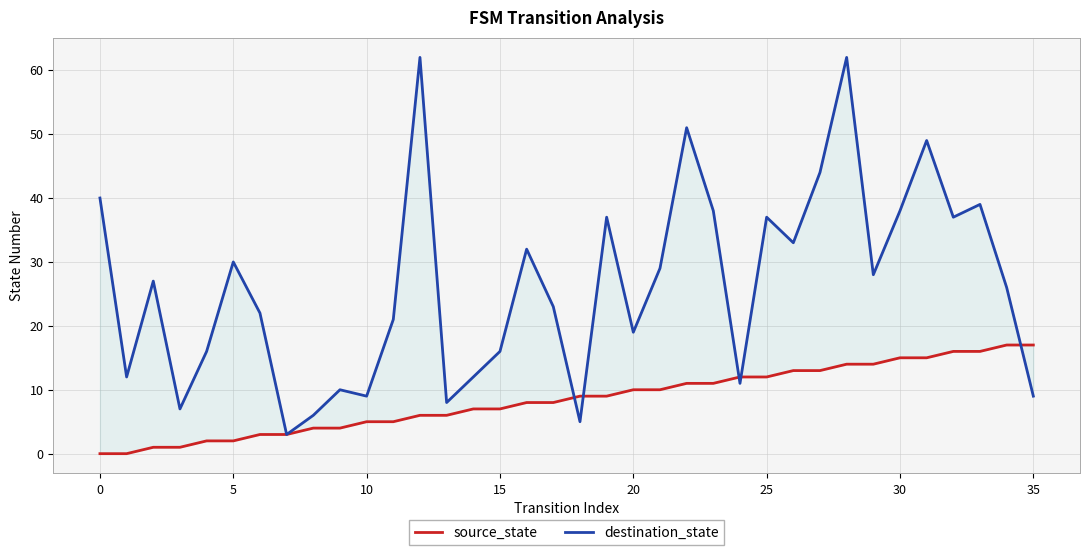

What is the difference between the maximum and minimum values in the source_state series?

17